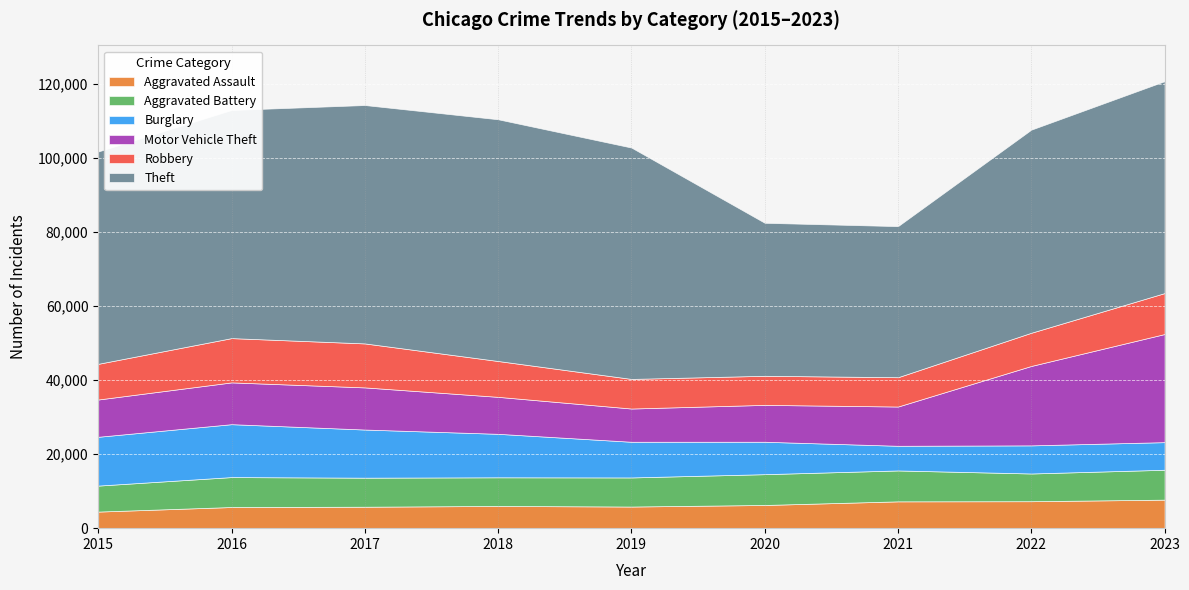

Rank the series by their maximum value, from lowest to highest.

Aggravated Assault, Aggravated Battery, Robbery, Burglary, Motor Vehicle Theft, Theft